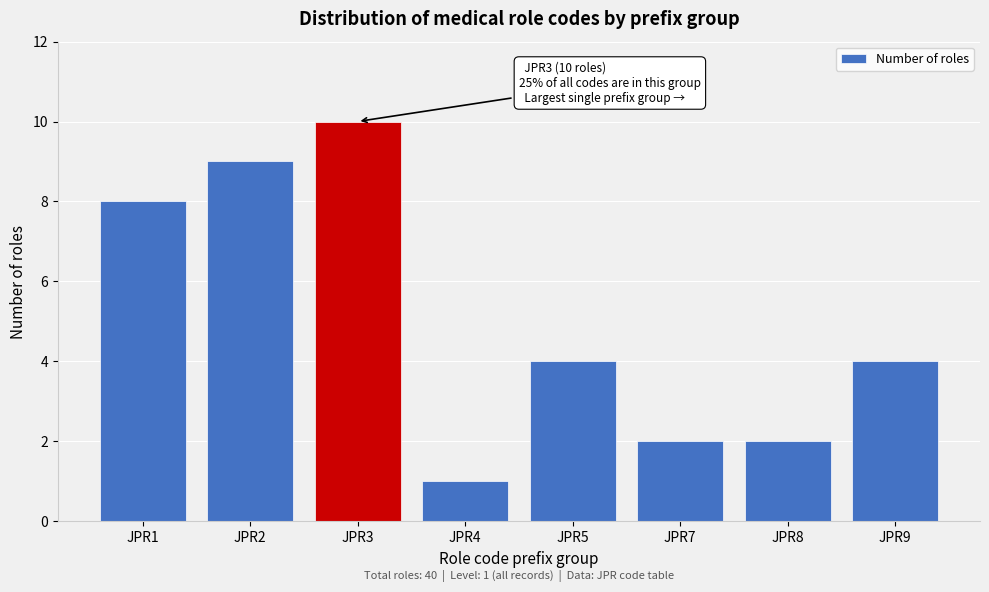

Reading left to right, what are all the values shown in this chart?

8	9	10	1	4	2	2	4